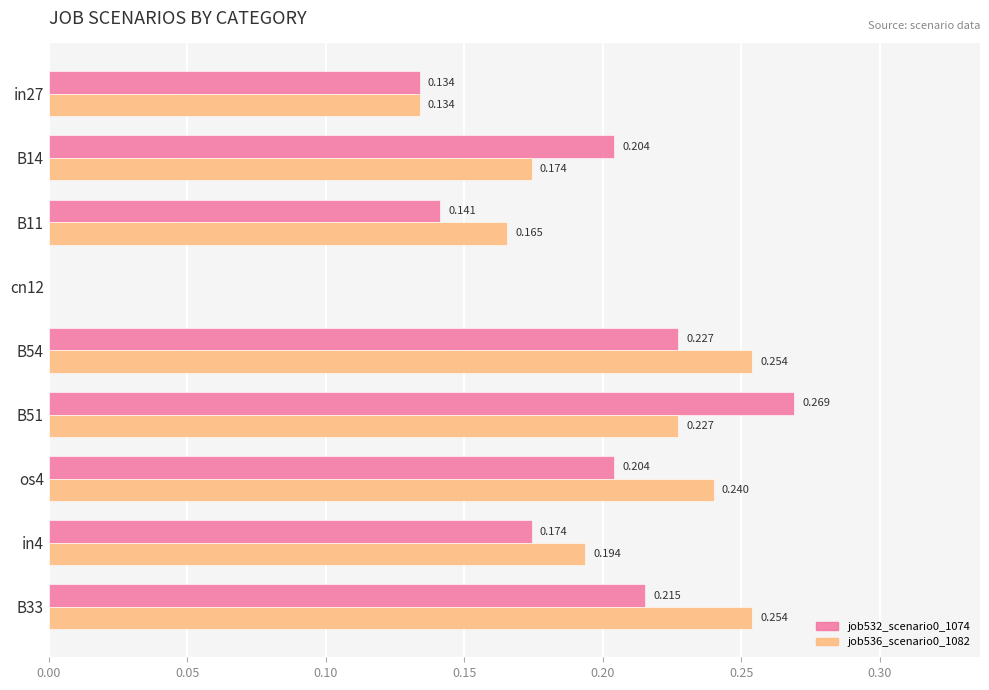

Is the value of job536_scenario0_1082 at B54 greater than the value of job532_scenario0_1074 at in27?

Yes